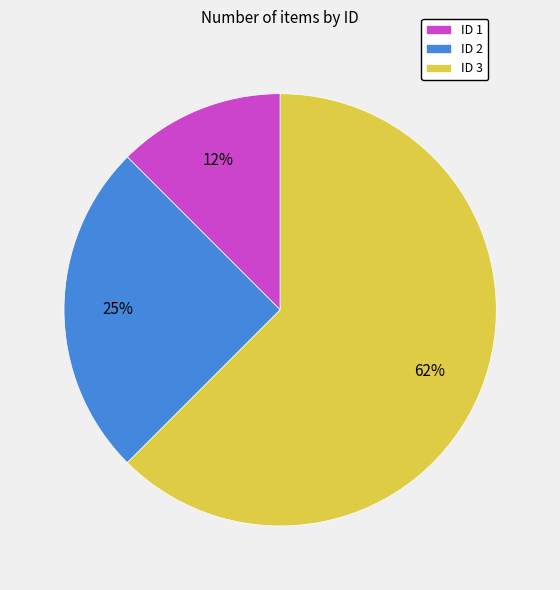

Combined, do ID 1 and ID 2 account for over 50%?

No